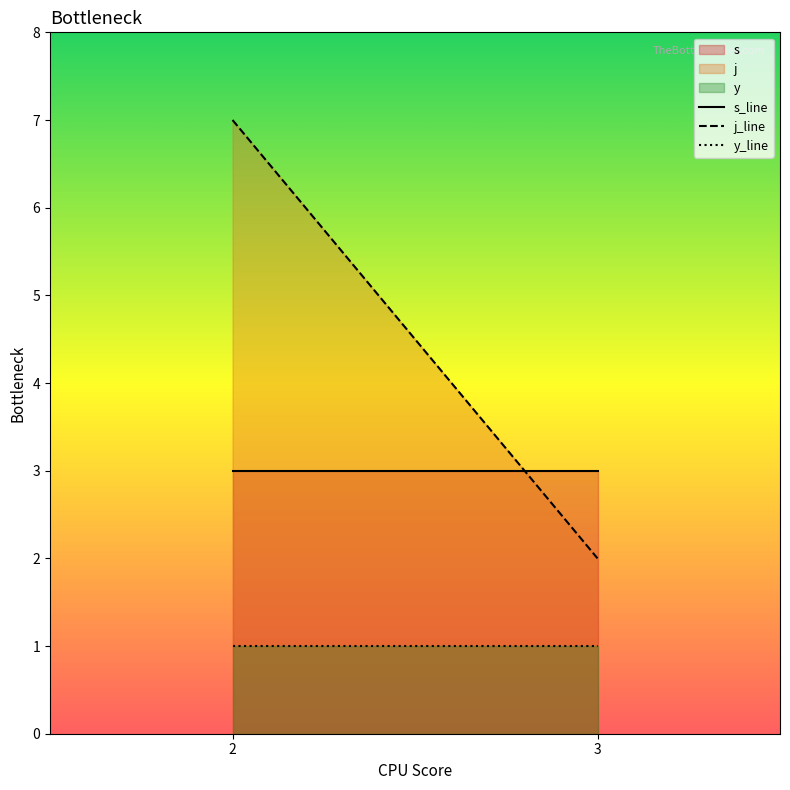

What is the difference between the maximum and minimum values in the j series?

5